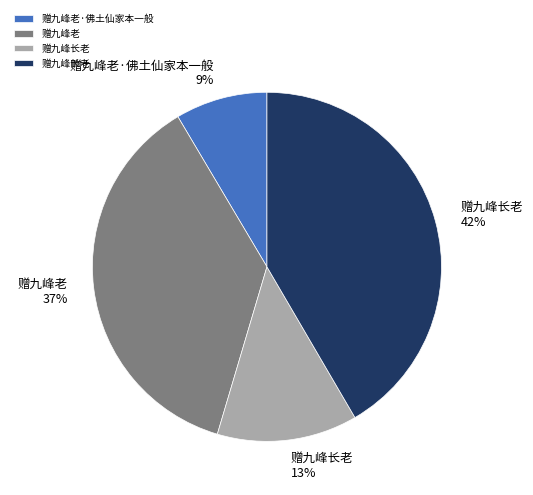

Is there any slice that represents more than half of the pie?

No